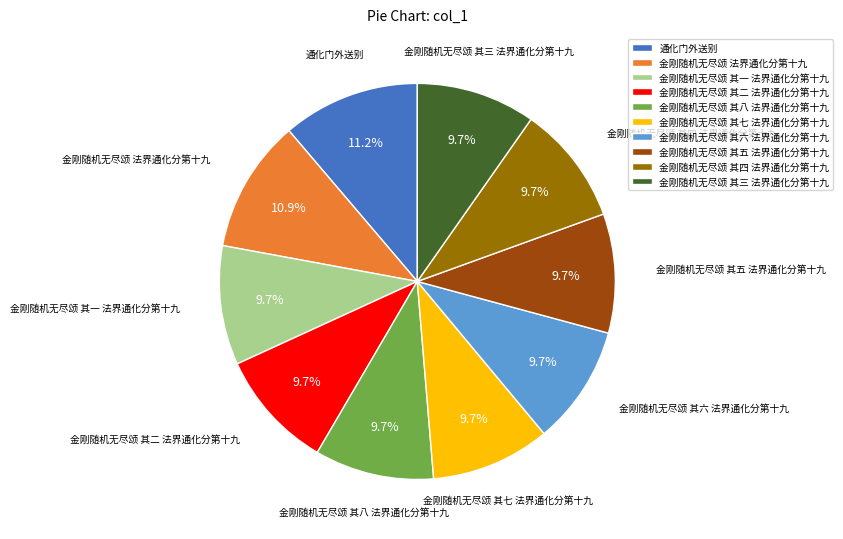

How many segments does this pie chart have?

10